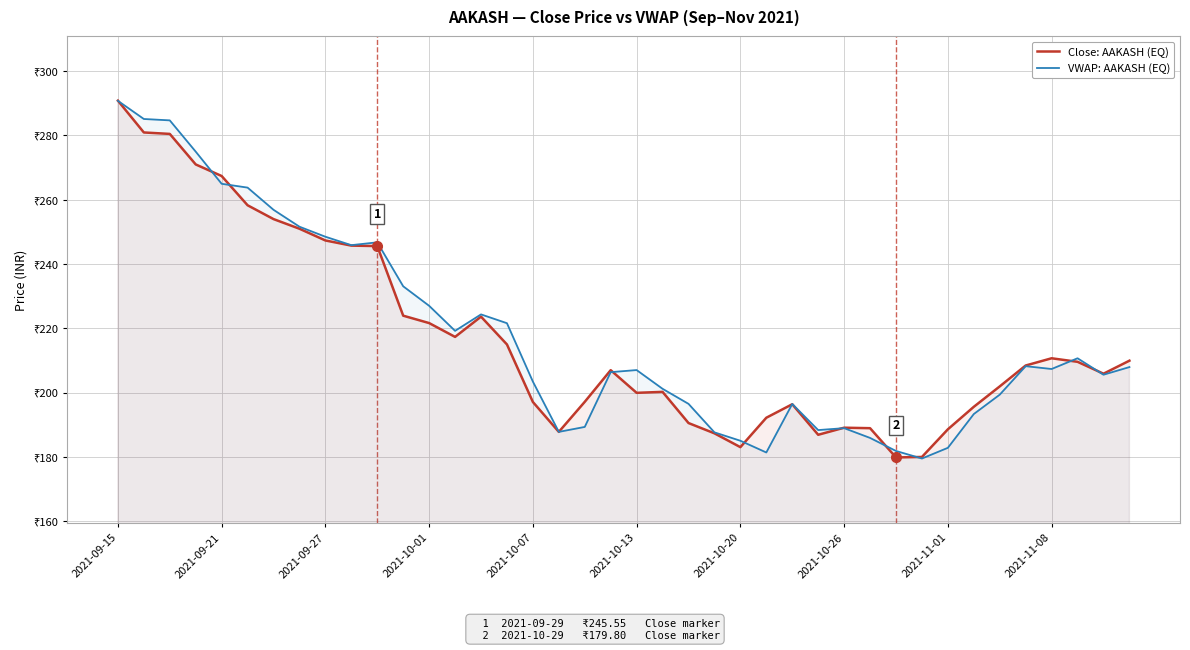

The value of Close: AAKASH (EQ) at 25 is 71.7. True or false?

False